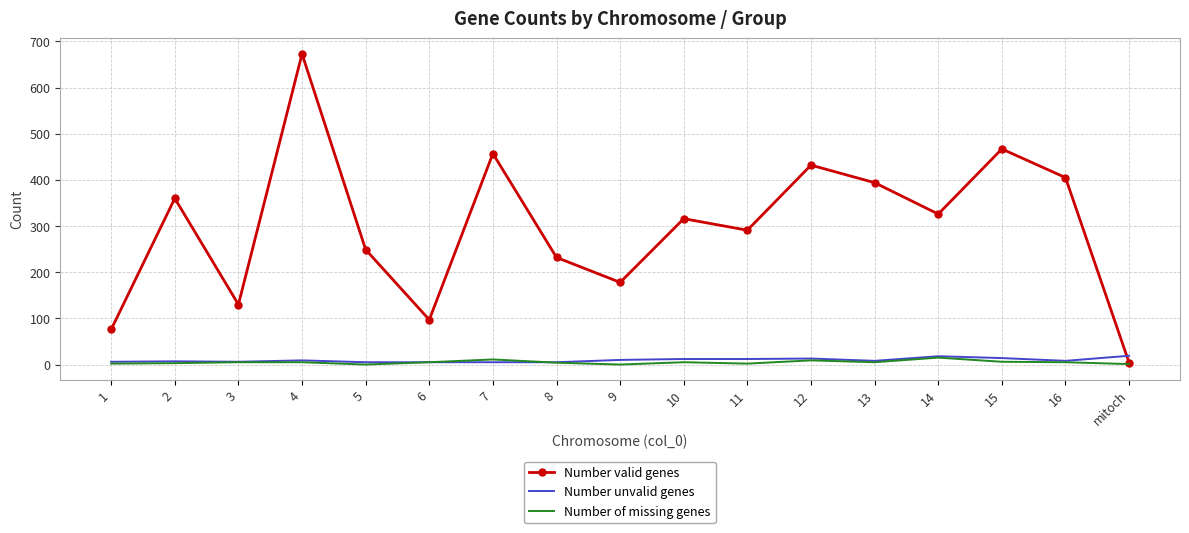

After their last crossing, which series has the higher values: Number valid genes or Number unvalid genes?

Number unvalid genes